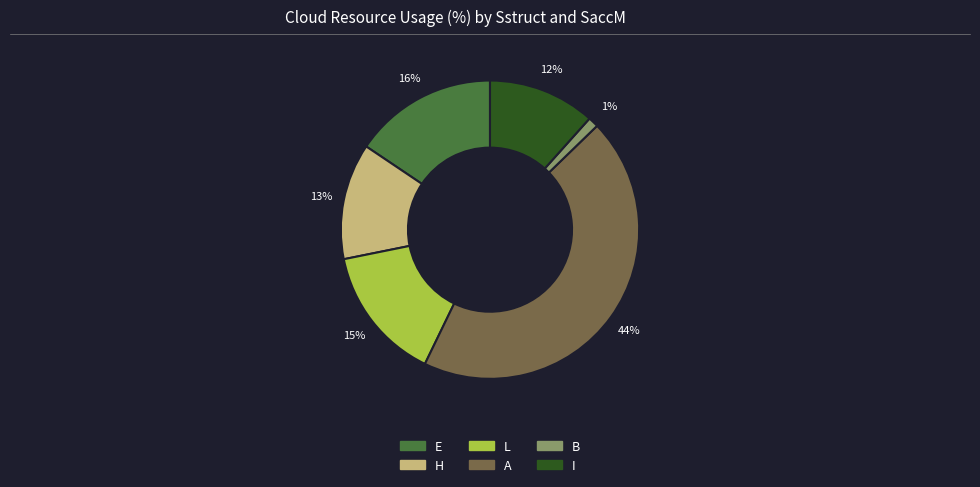

Which has a higher value, E or H?

E